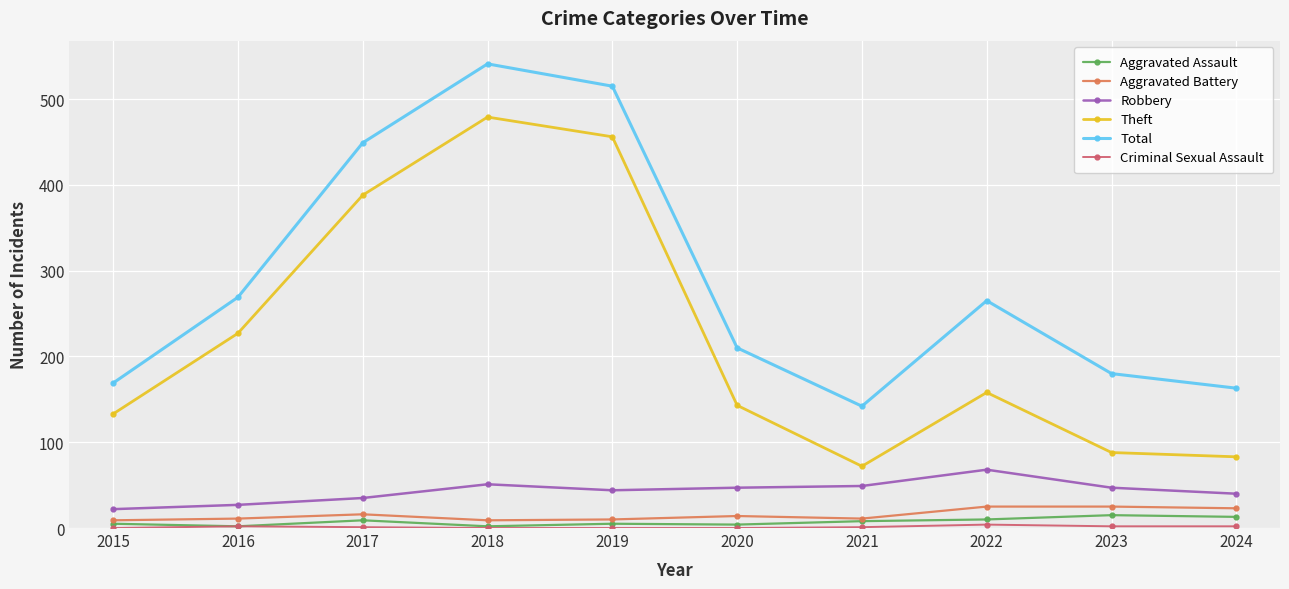

Between 2020 and 2021, which series saw the biggest shift?

Theft